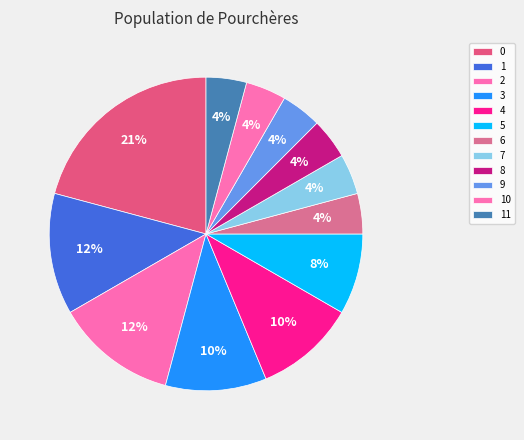

Does any single category account for the majority?

No